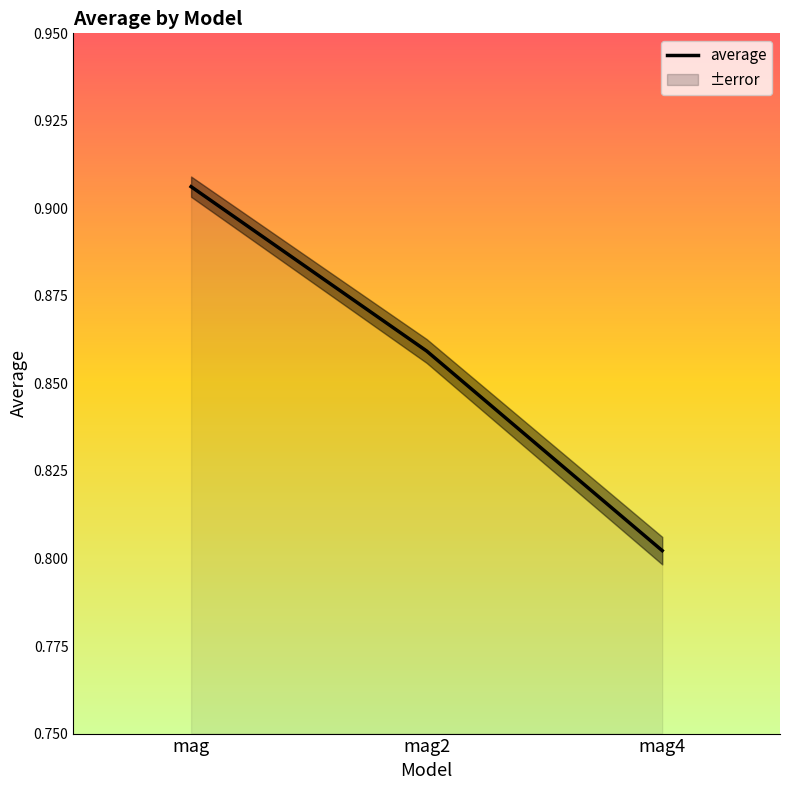

How many series are shown in this chart?

1